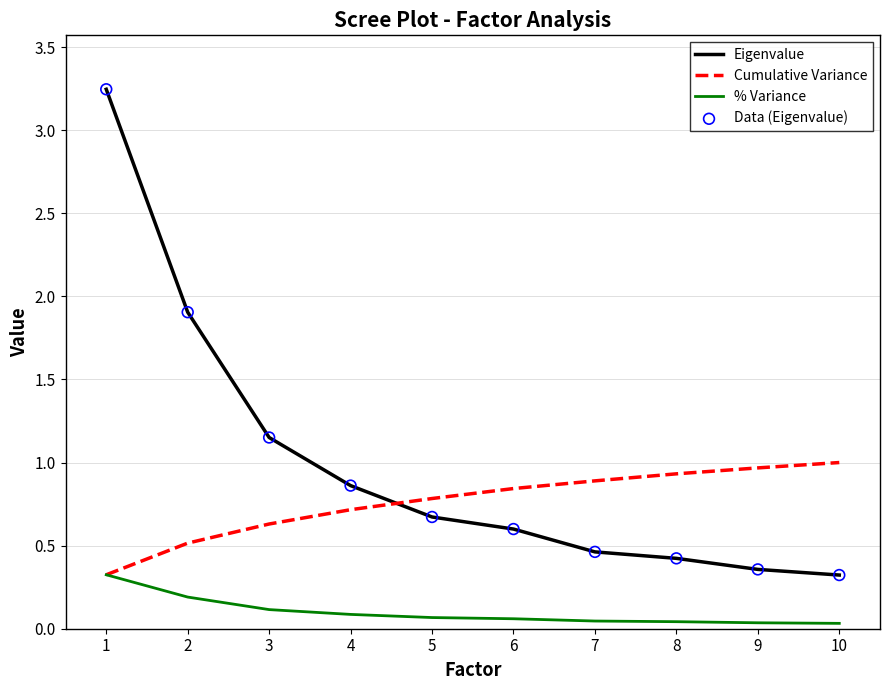

Which series changed the most between 3 and 6?

Eigenvalue